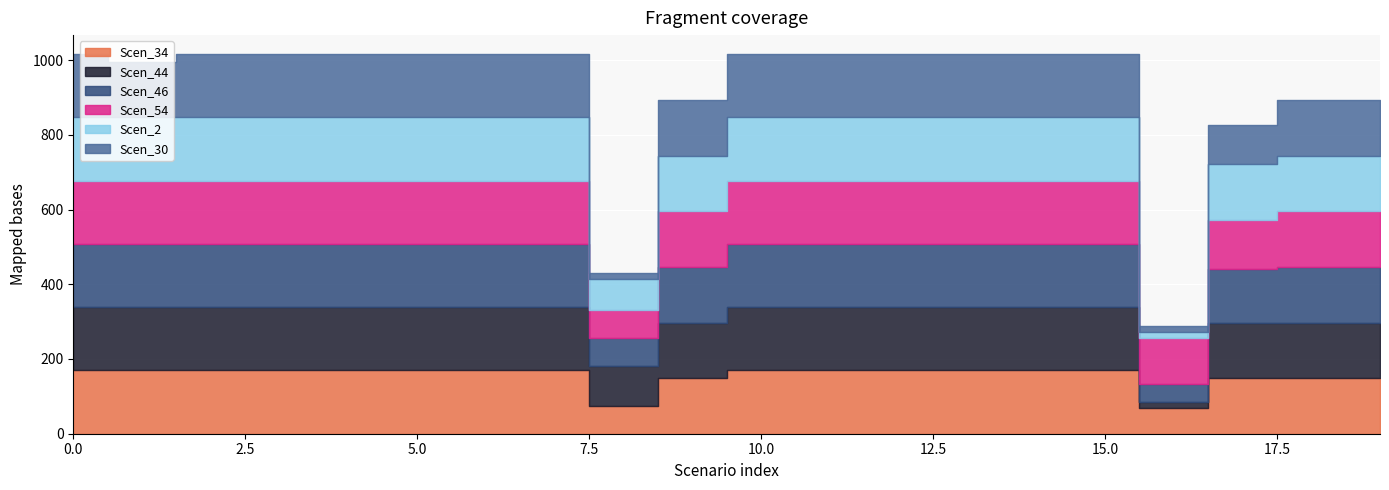

How many lines are shown in the chart?

6